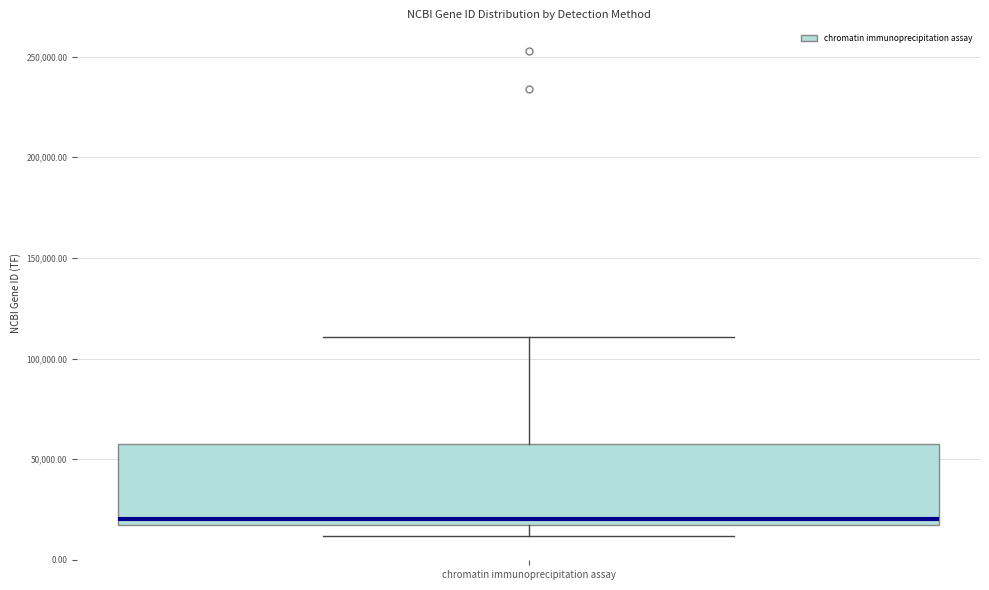

Read this box plot against the y-axis: the position of the median line, the range covered by the box, and the ends of both whiskers. The values are not printed on the chart, so give them approximately, as read against the axis.

median 20000, box 15000 to 55000, whiskers 10000 to 110000